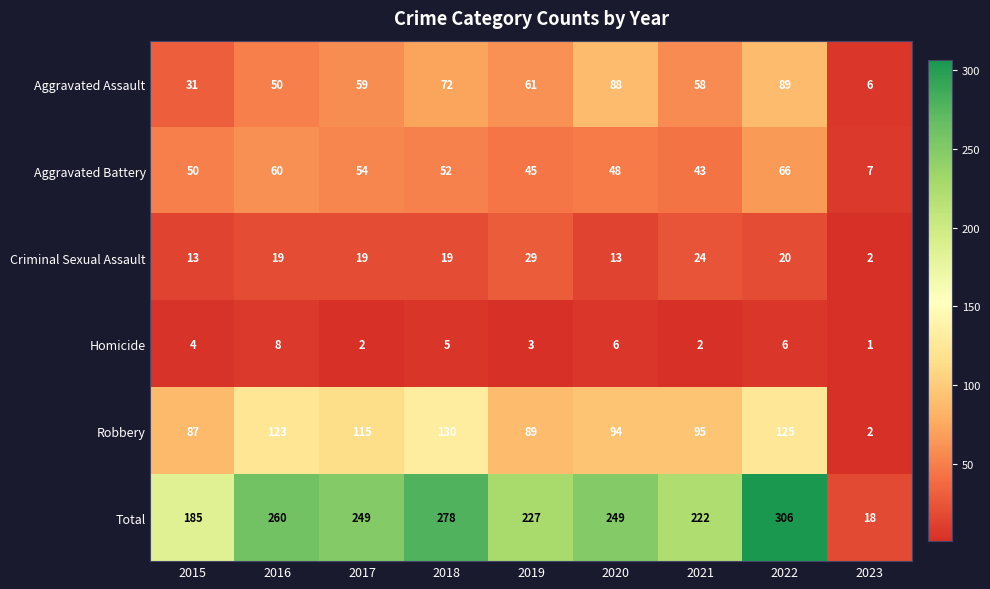

The value of Robbery at 2018 is 130. True or false?

True